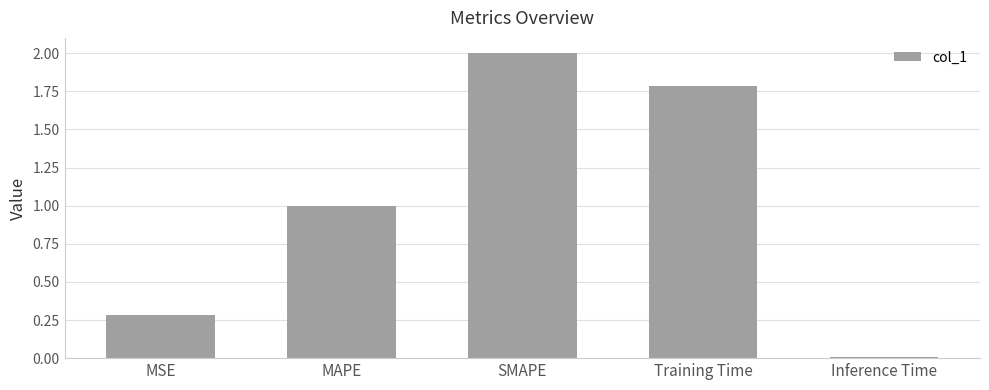

Which category has the highest value across all series?

SMAPE